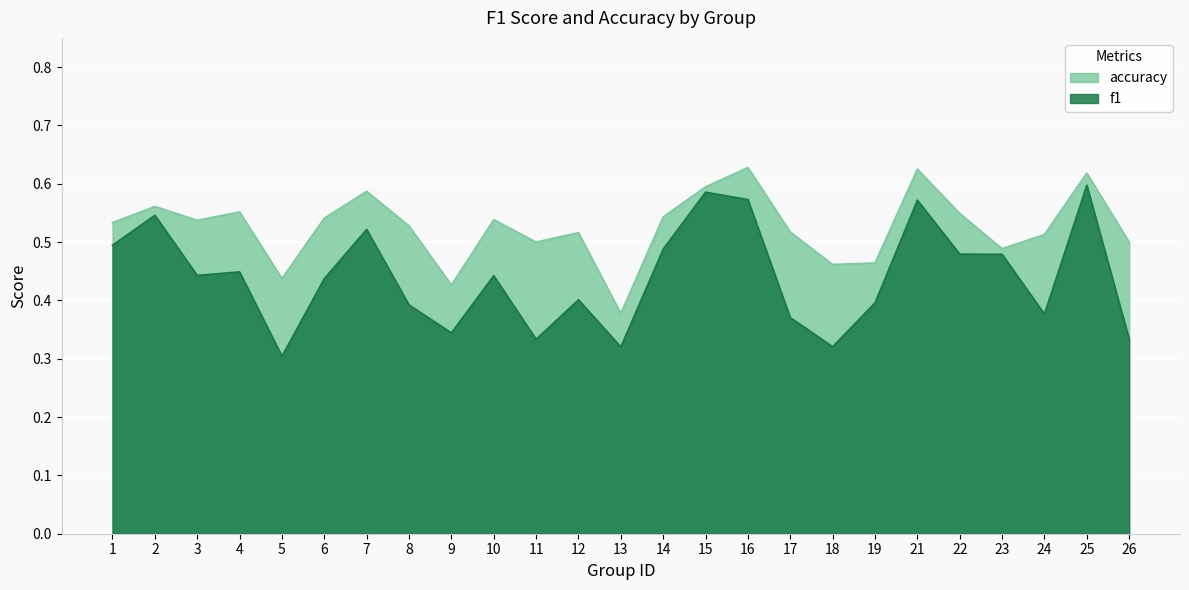

True or false: accuracy has a value of 0.6 at 25.

True